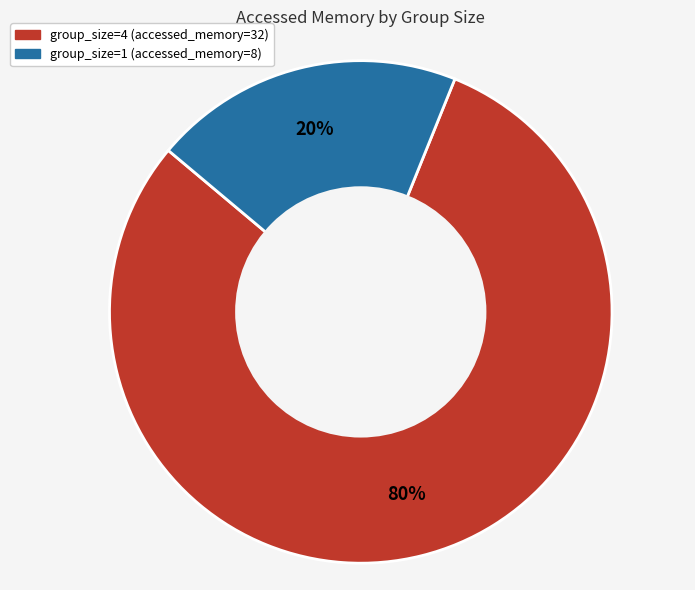

The group_size=1 slice represents 14% of the pie. True or false?

False